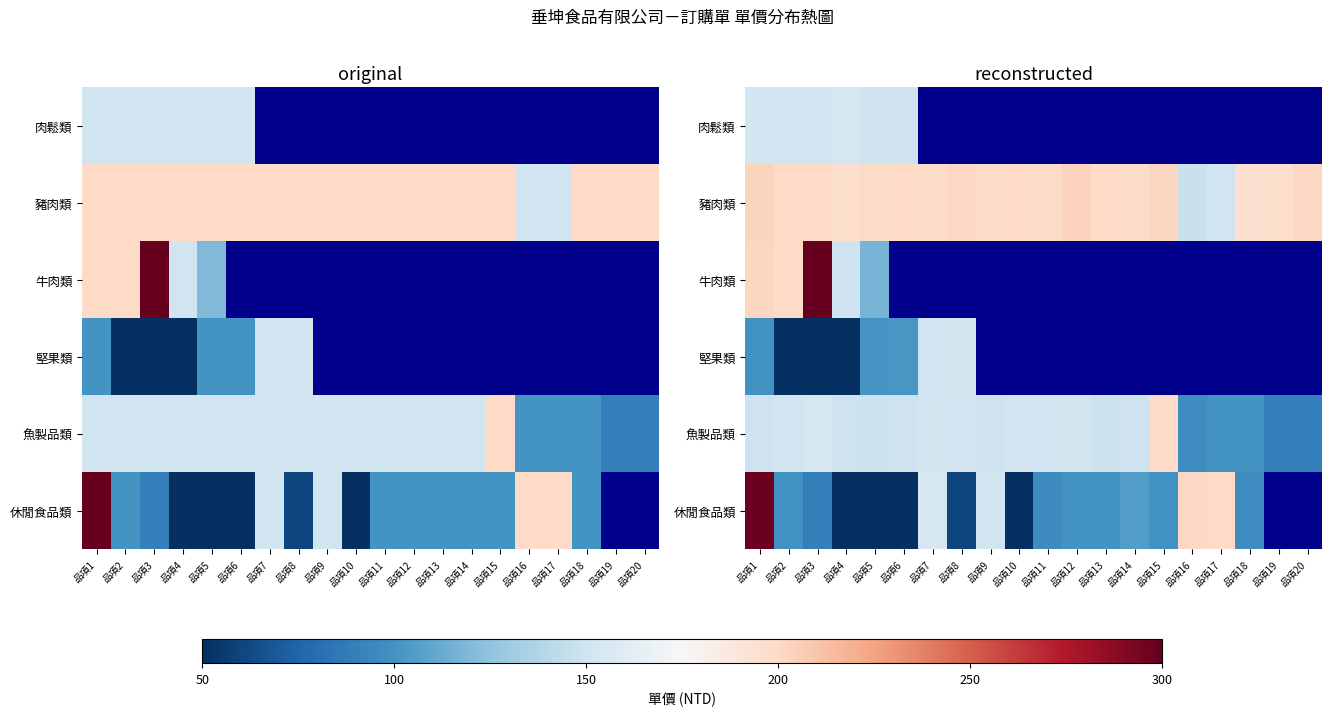

Which series has the widest spread of values?

休閒食品類